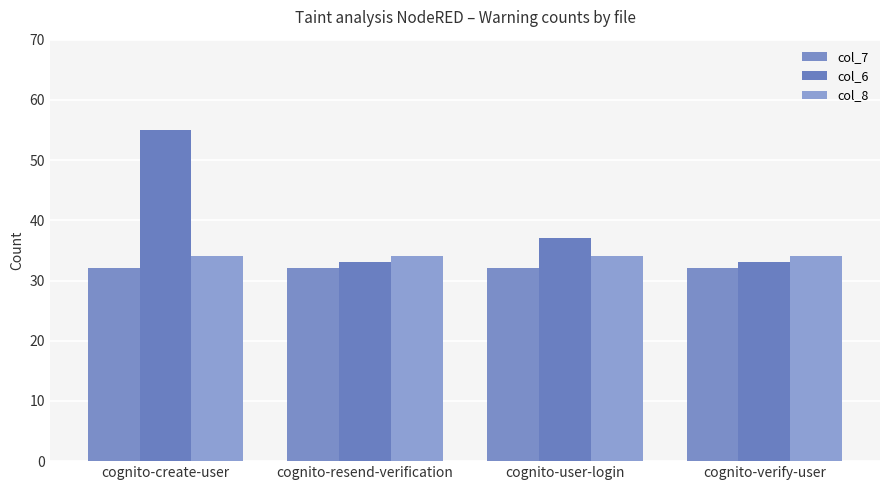

The col_8 series shows 50 at cognito-user-login. True or false?

False